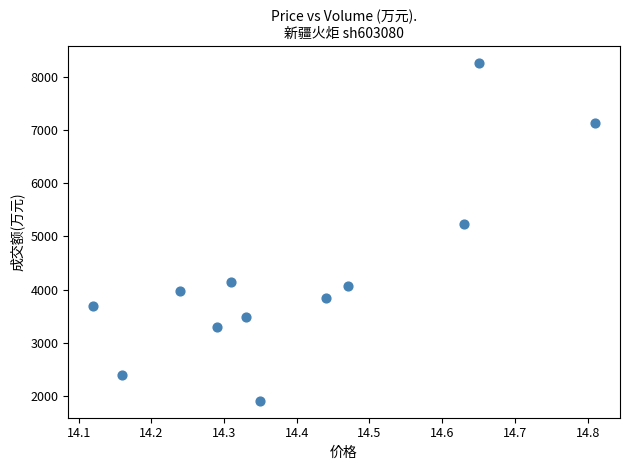

What Y value in the scatter plot is closest to 5086?

5229